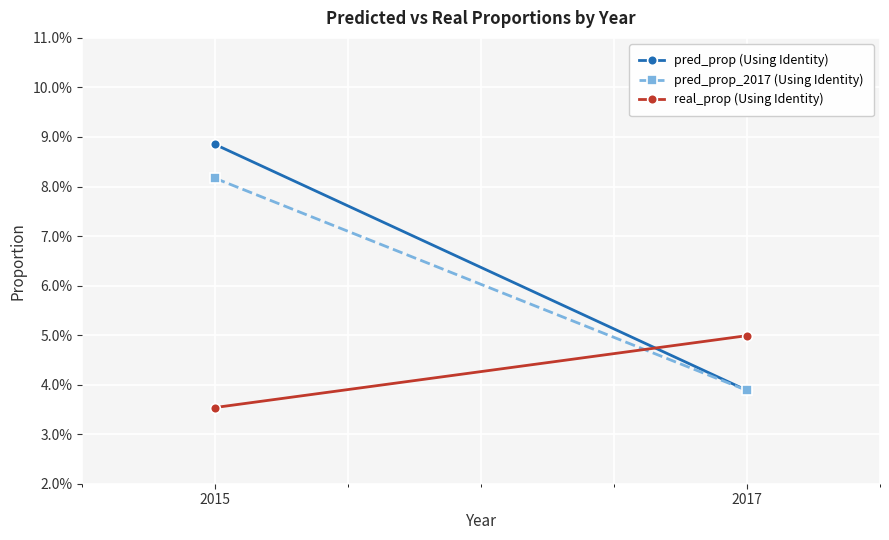

Which category has the lowest value in the real_prop (Using Identity) series?

2015